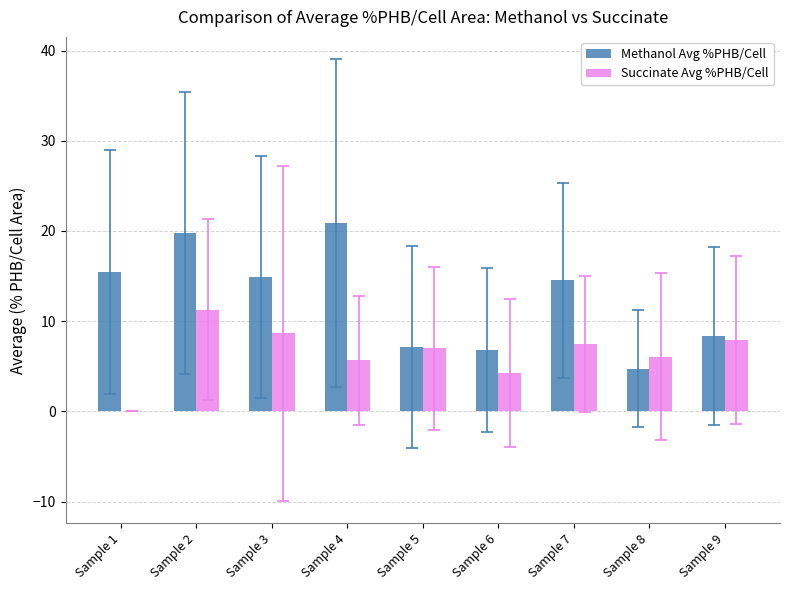

Is the value of Succinate Avg %PHB/Cell at Sample 7 greater than the value of Methanol Avg %PHB/Cell at Sample 6?

Yes